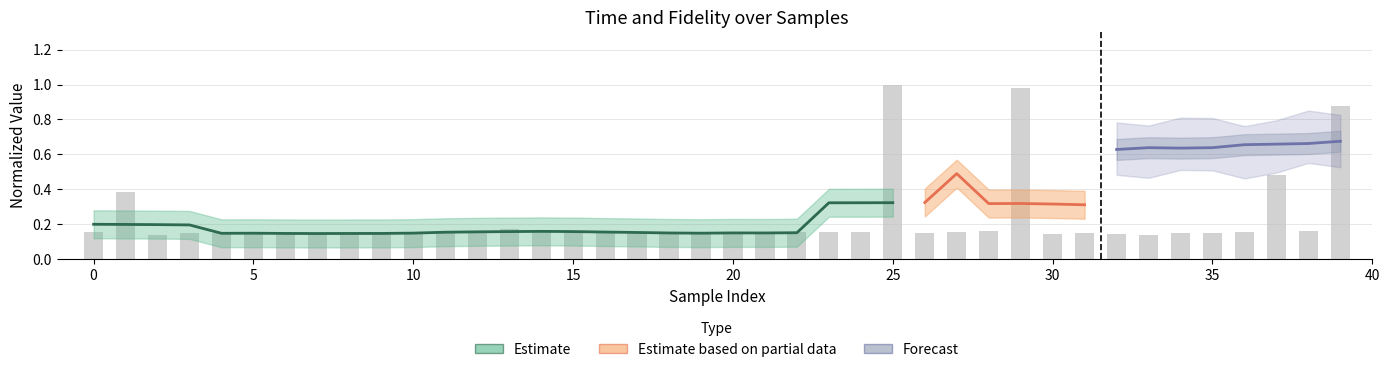

Is it true that the value at 25 is 1.0?

True